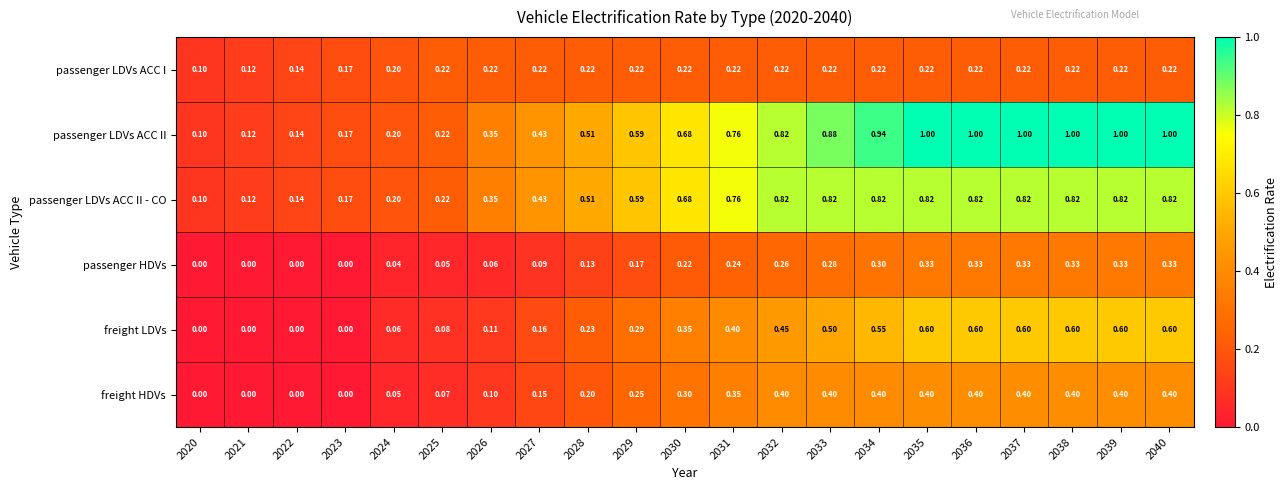

What is the difference between the highest and lowest values at 2022?

0.1